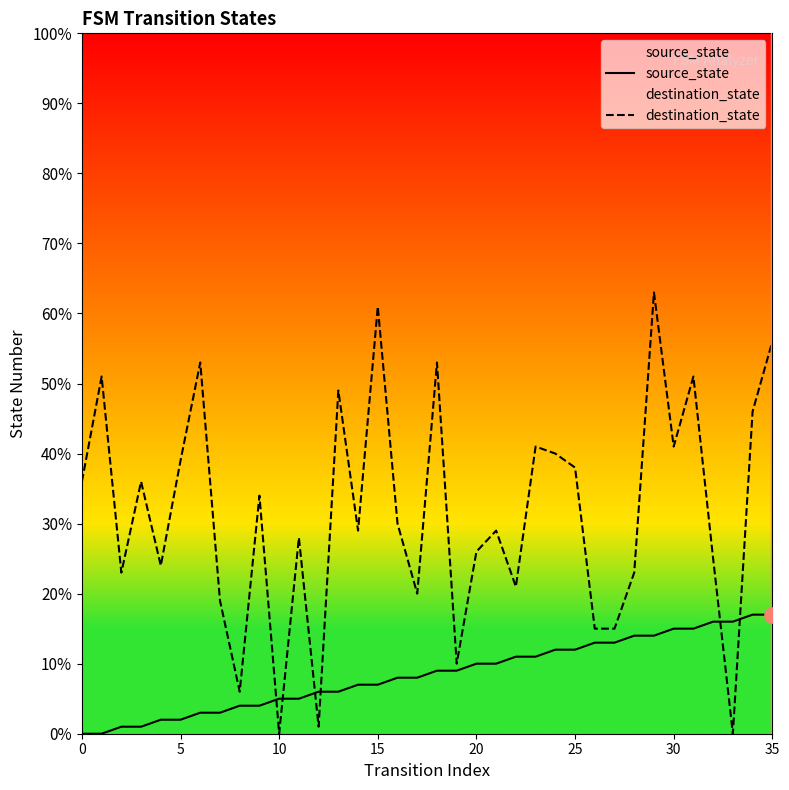

Which series has the largest total across all categories?

destination_state